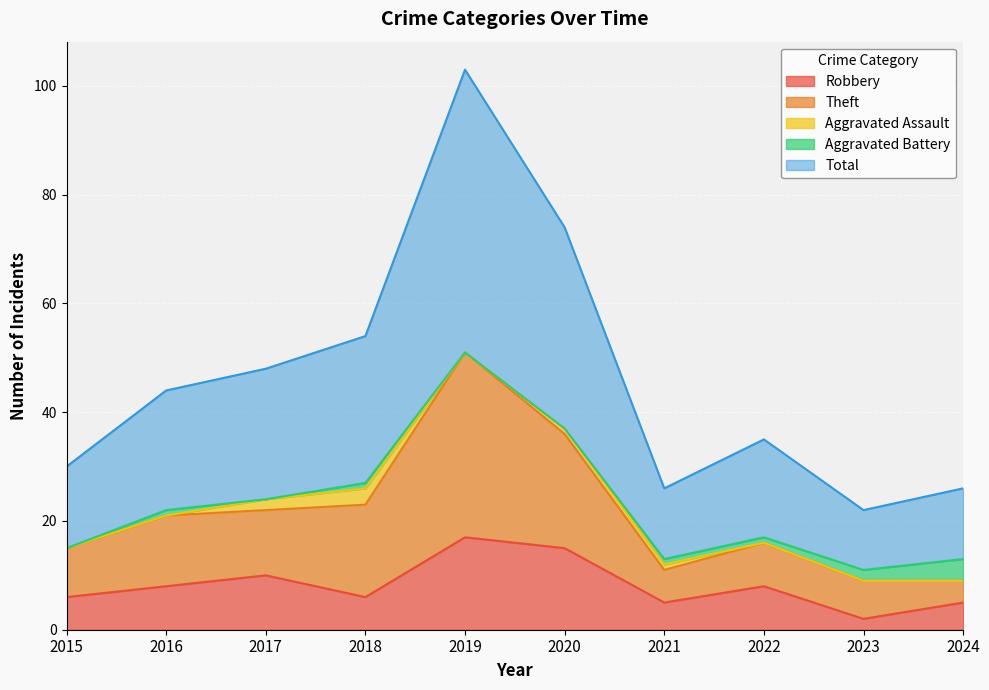

At which category does the chart reach its peak across all series?

2019